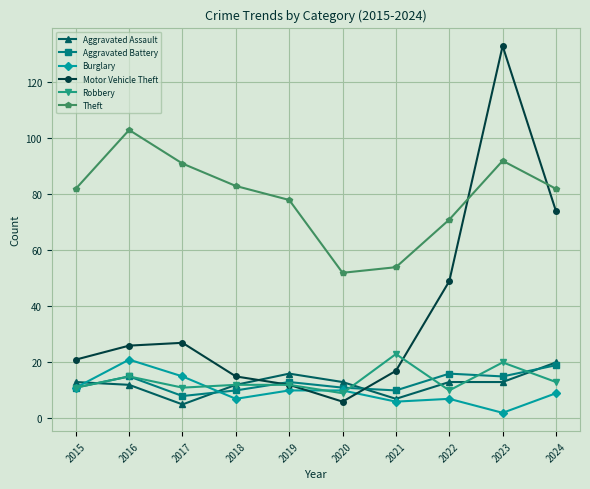

What is the spread (max minus min) of values at 2020?

46